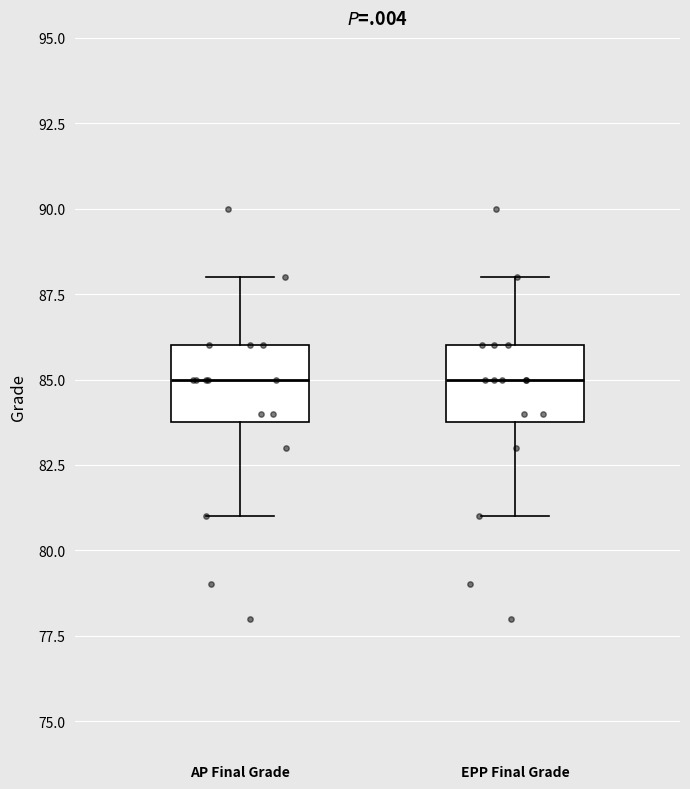

Where does the upper whisker of the box for AP Final Grade end on the y-axis? The values are not printed on the chart, so give them approximately, as read against the axis.

88